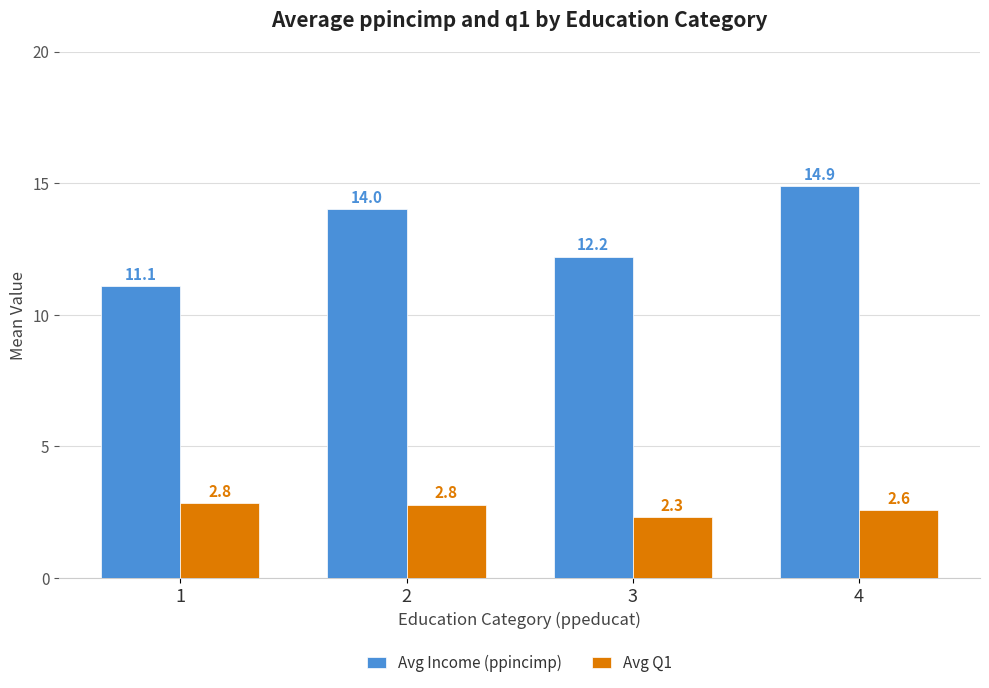

Rank the series by their maximum value, from highest to lowest.

Avg Income (ppincimp), Avg Q1